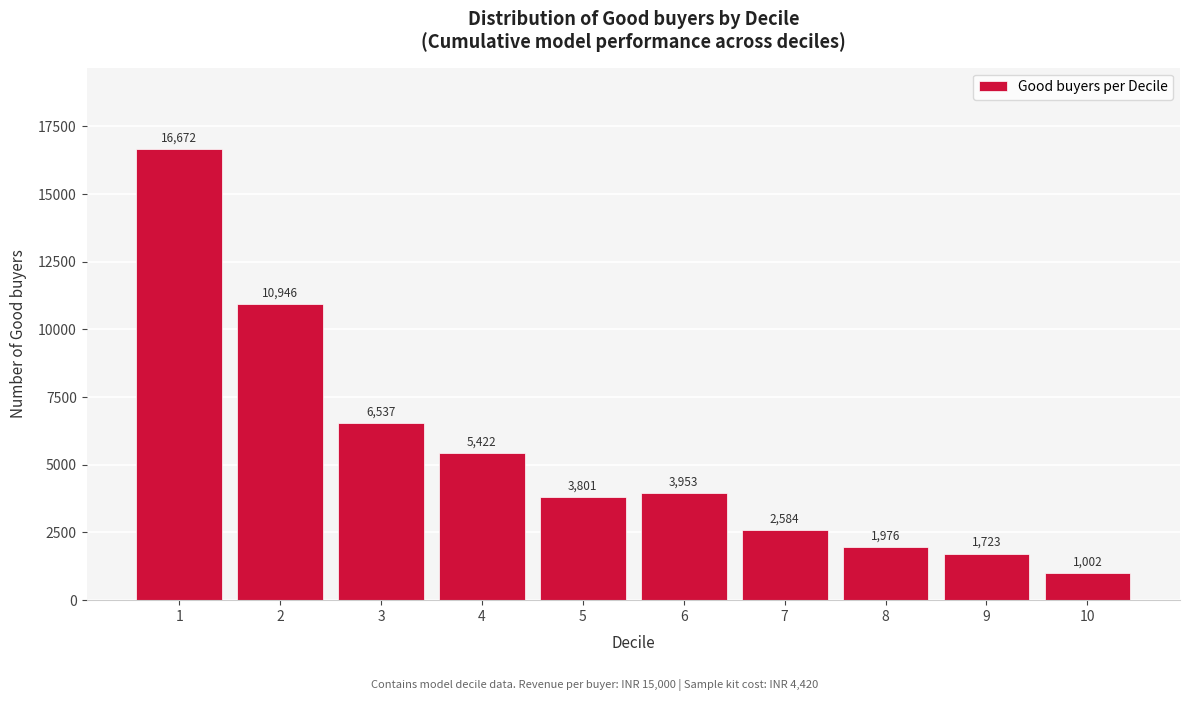

List the labels in order of value, largest first.

1, 2, 3, 4, 6, 5, 7, 8, 9, 10